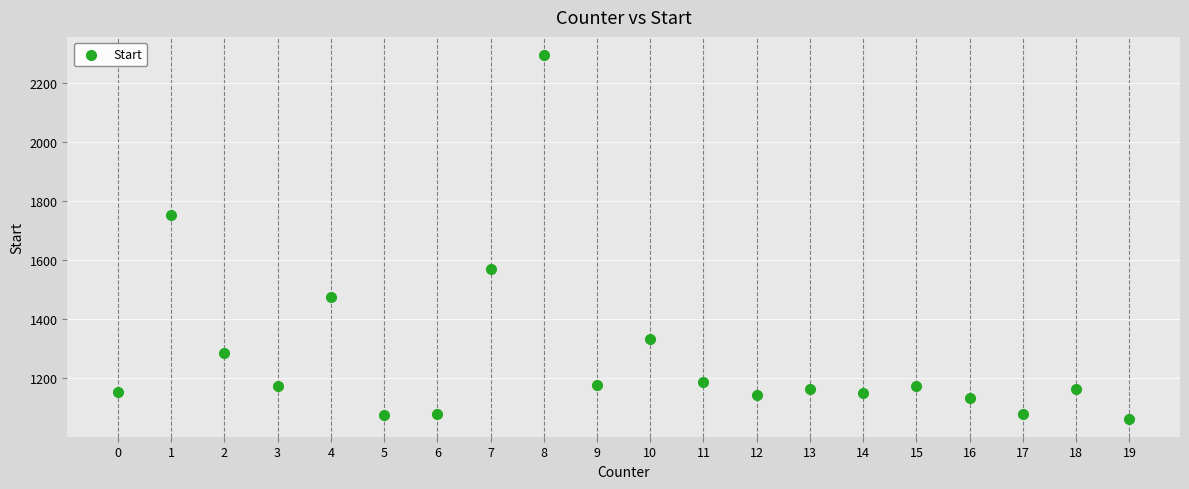

What Y value in the scatter plot is closest to 1679?

1753